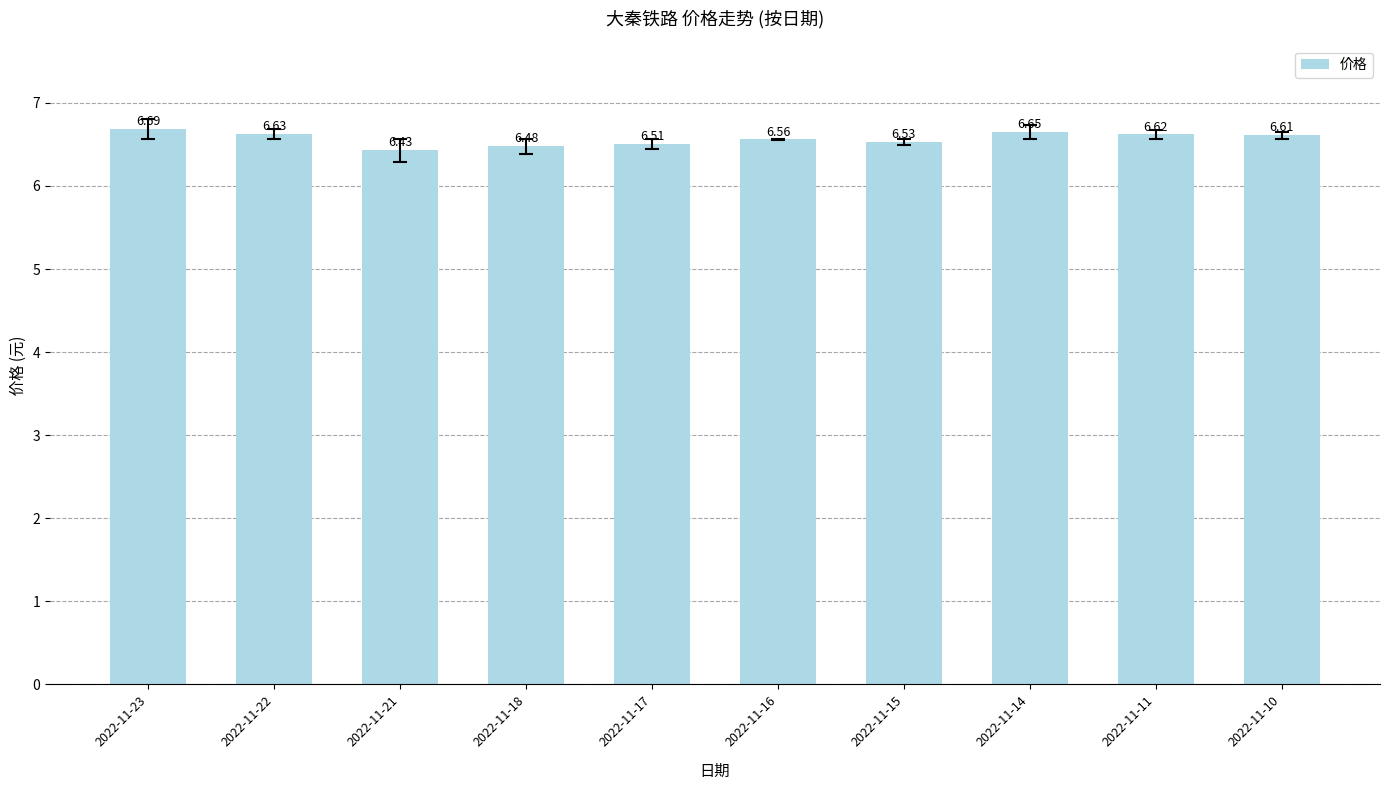

What is the ratio of the value at 2022-11-17 to the value at 2022-11-14?

1.0